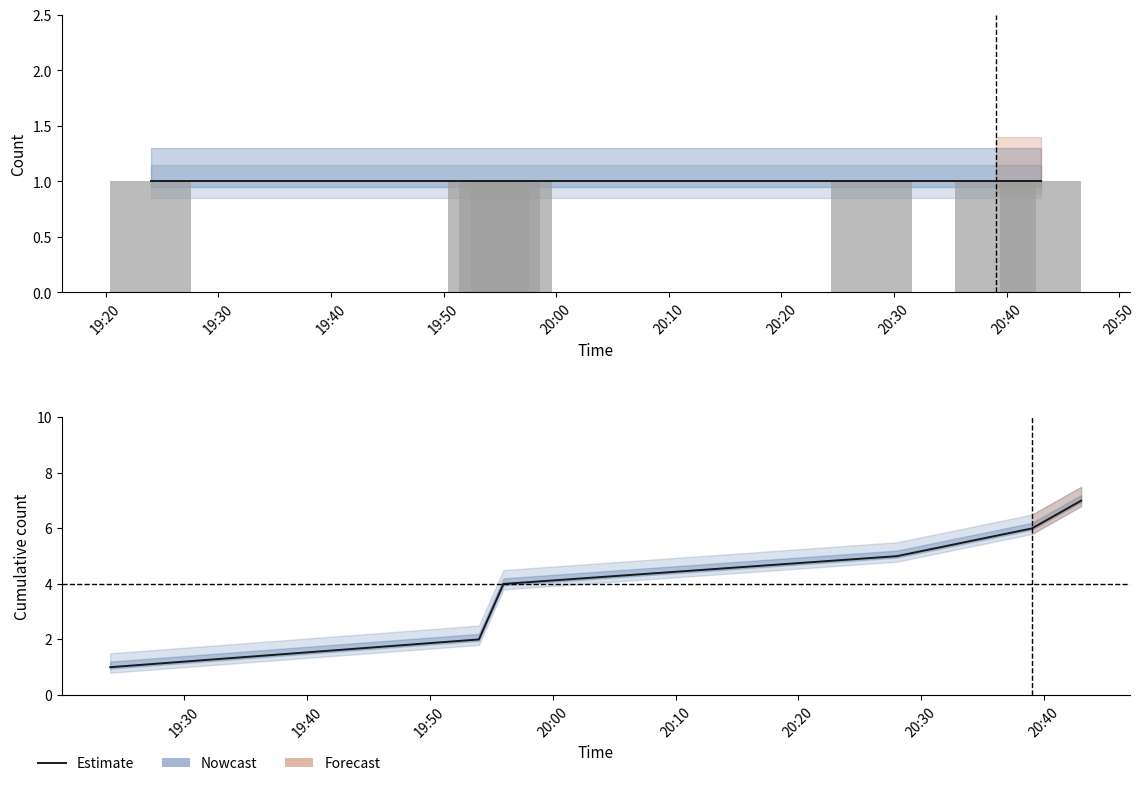

Are the bars horizontal?

No